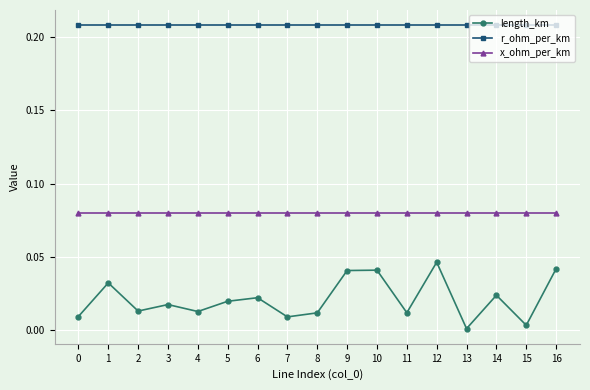

What is the total value across all series at 0?

0.3